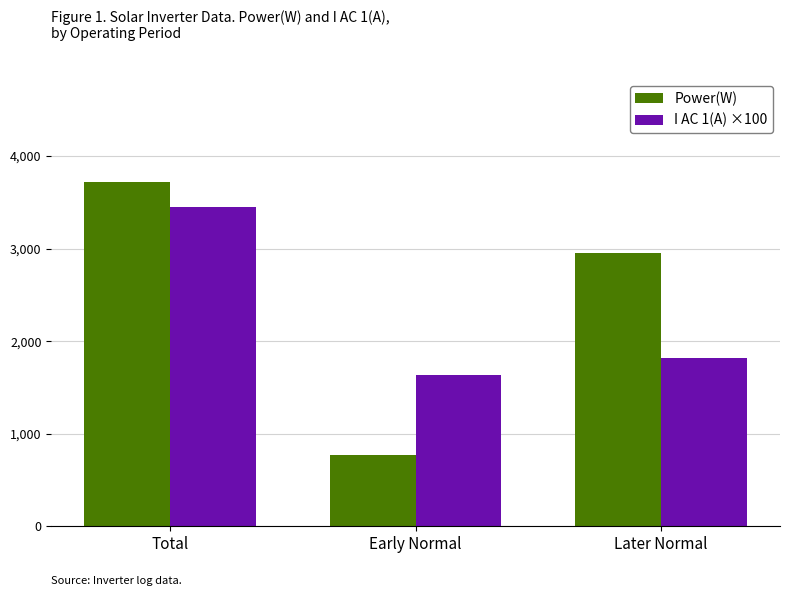

What is the difference between the Power(W) values at Early Normal and Total?

2953